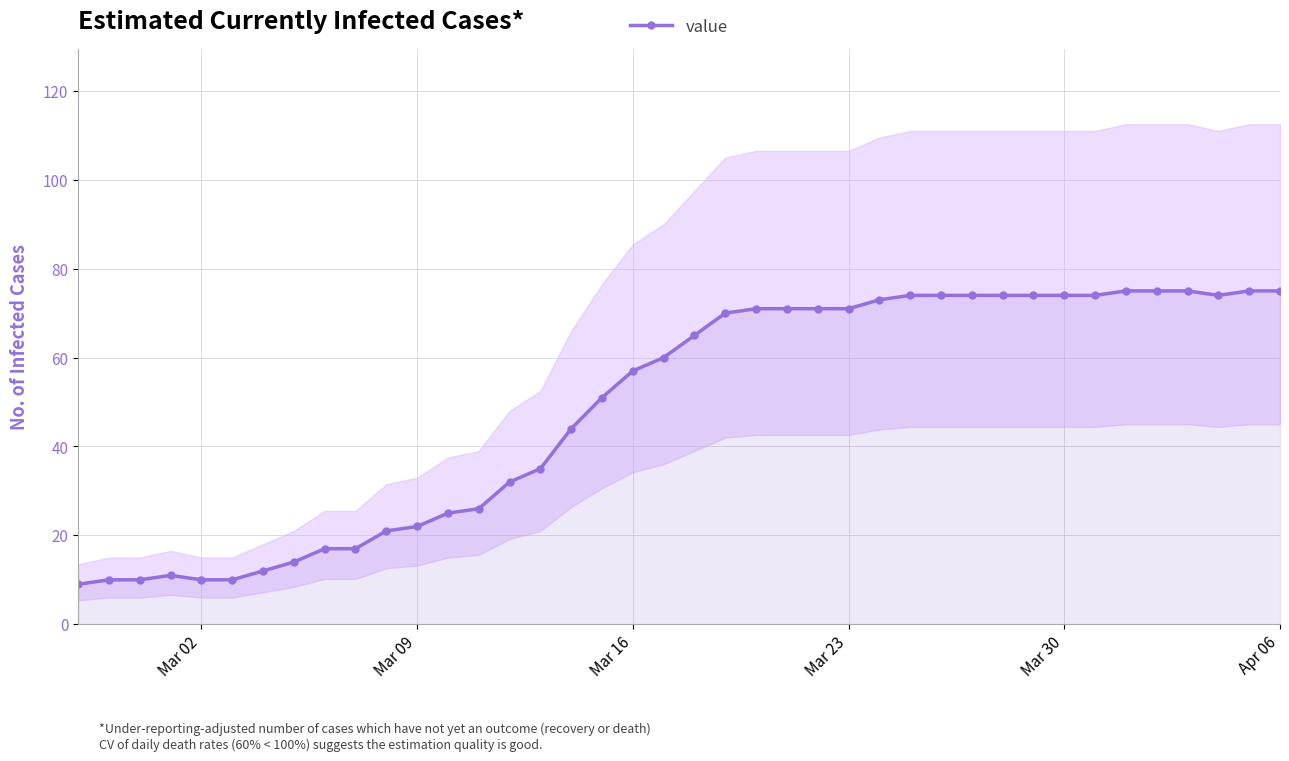

True or false: value has a value of 74 at Mar 30.

True